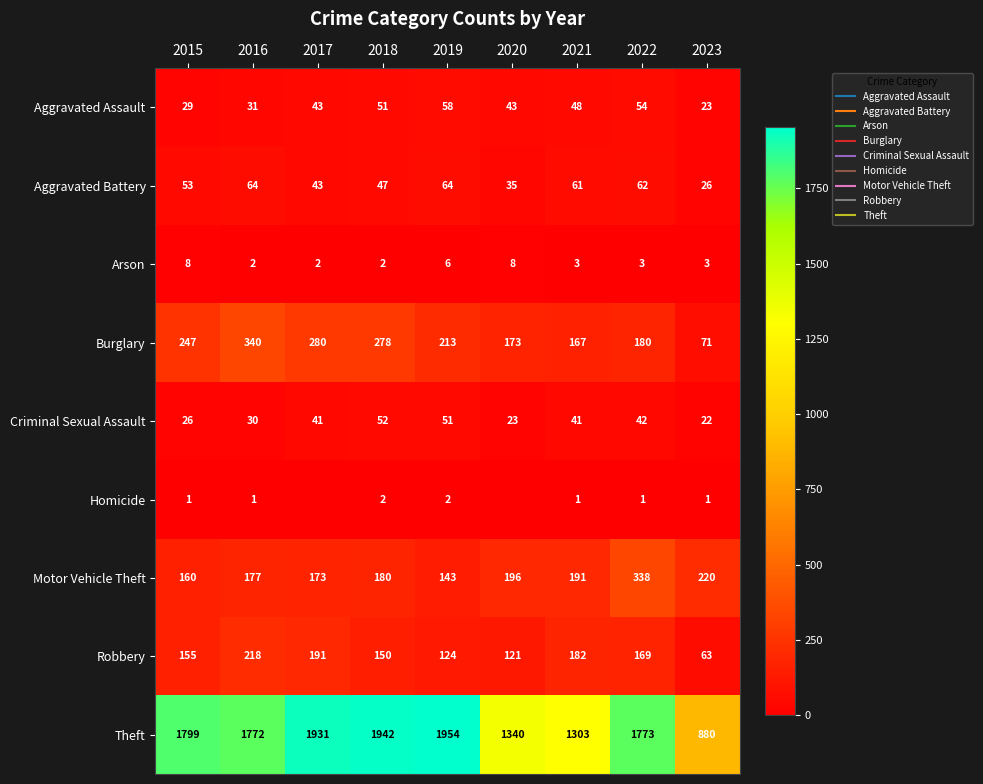

What is the difference between the highest and lowest values at 2023?

879